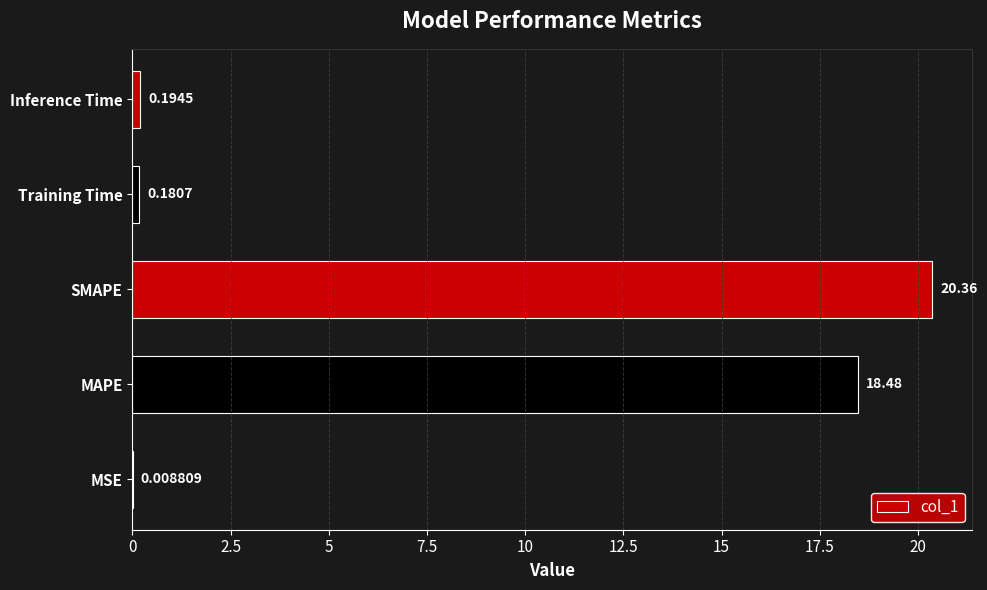

Which has a higher value, MAPE or Training Time?

MAPE